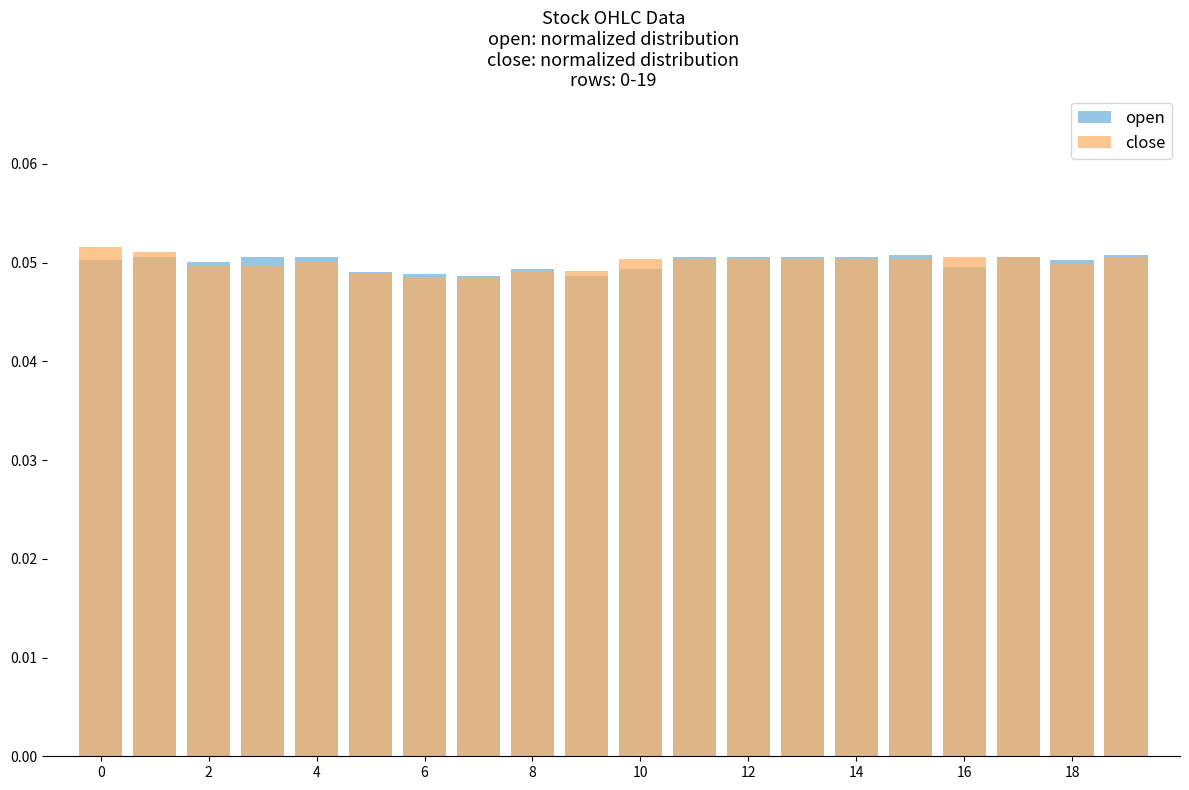

Count the close values in the range 0 to 1.

20